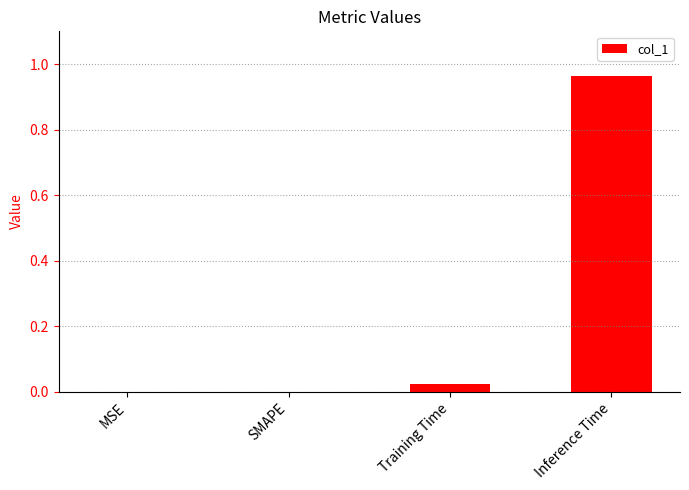

Which category has the highest value across all series?

Inference Time